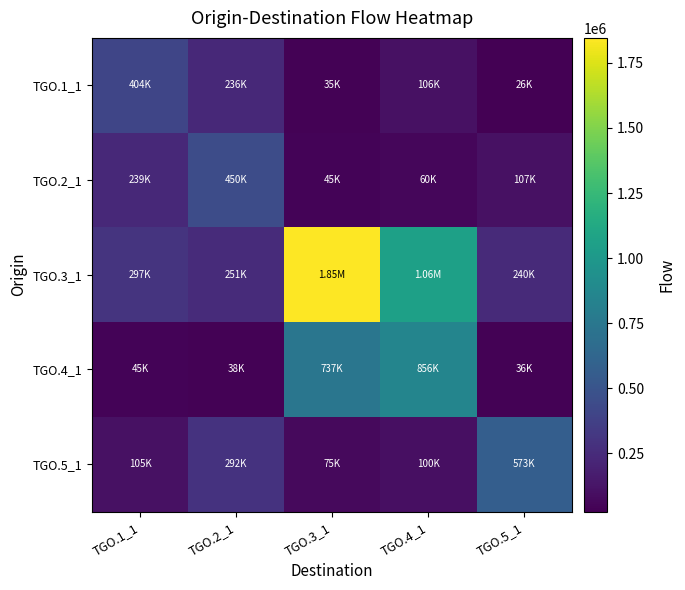

Which label corresponds to the smallest value in the chart?

TGO.5_1